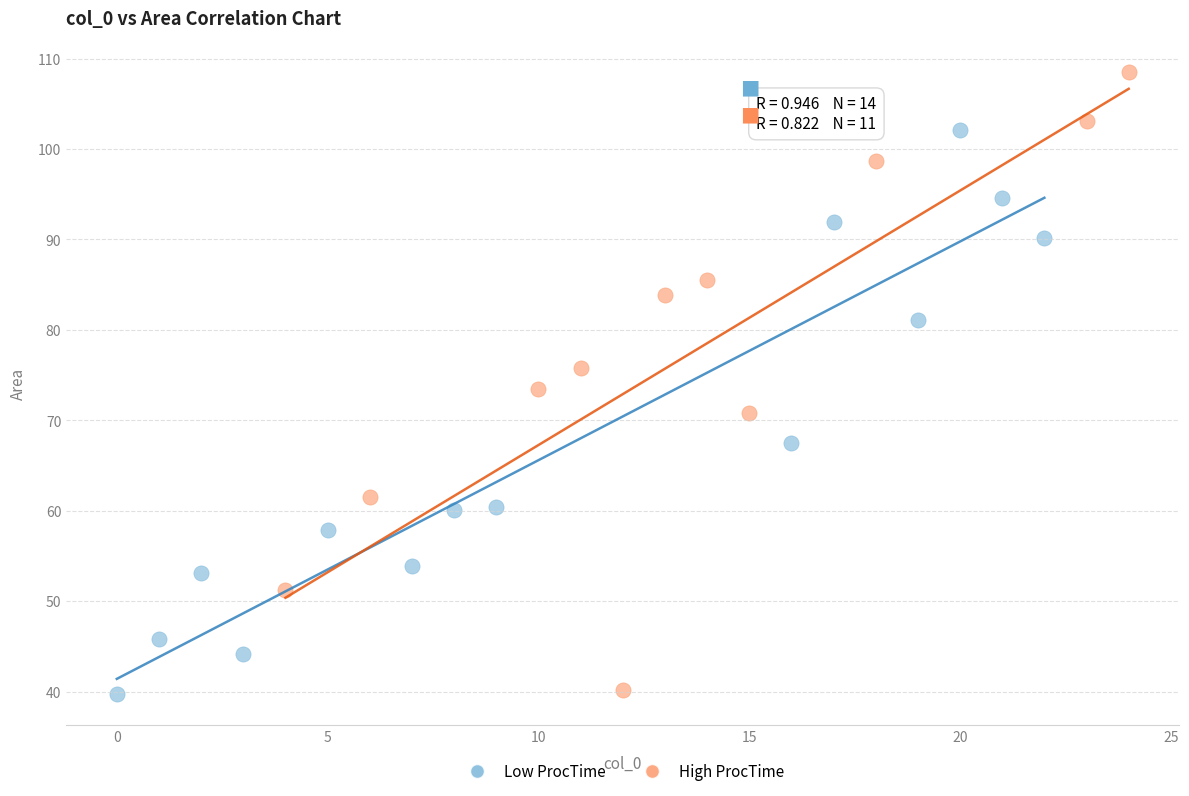

Which series reaches the maximum Y coordinate?

High ProcTime